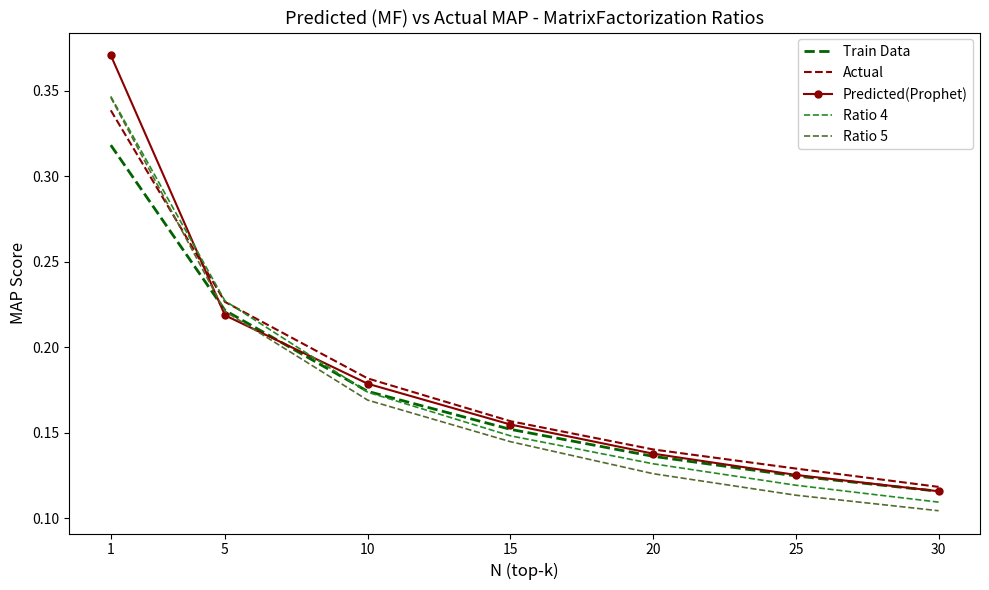

Which series has the widest spread of values?

Predicted(Prophet)